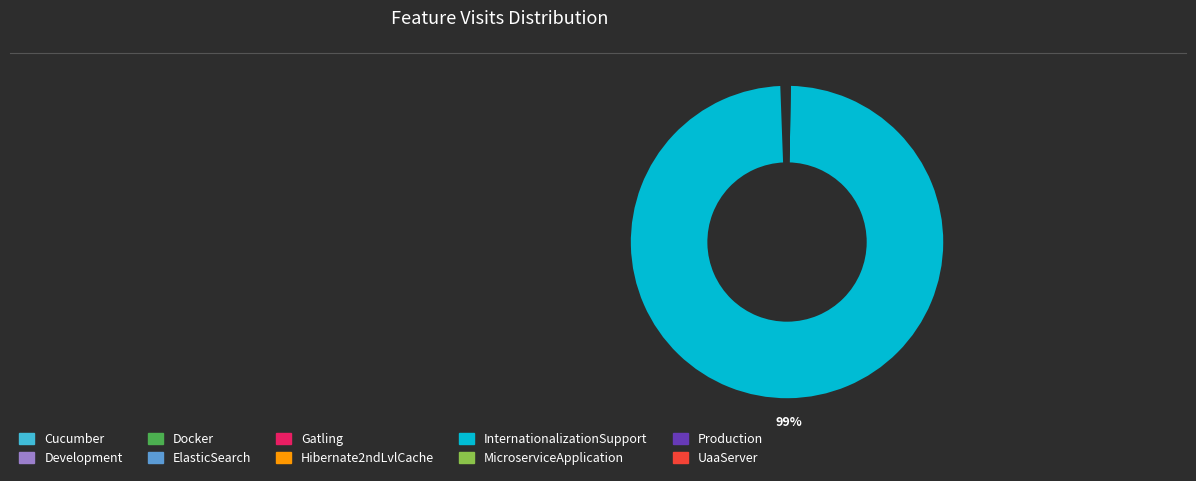

Is there any slice that represents more than half of the pie?

Yes